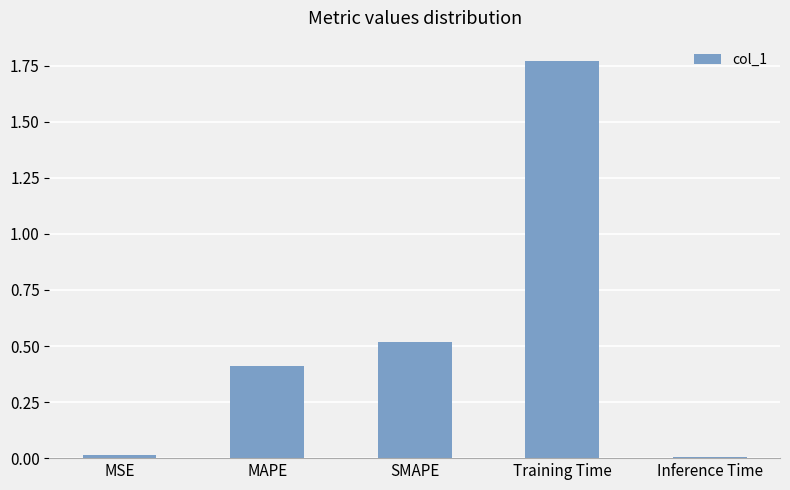

Which has a higher value, MAPE or MSE?

MAPE